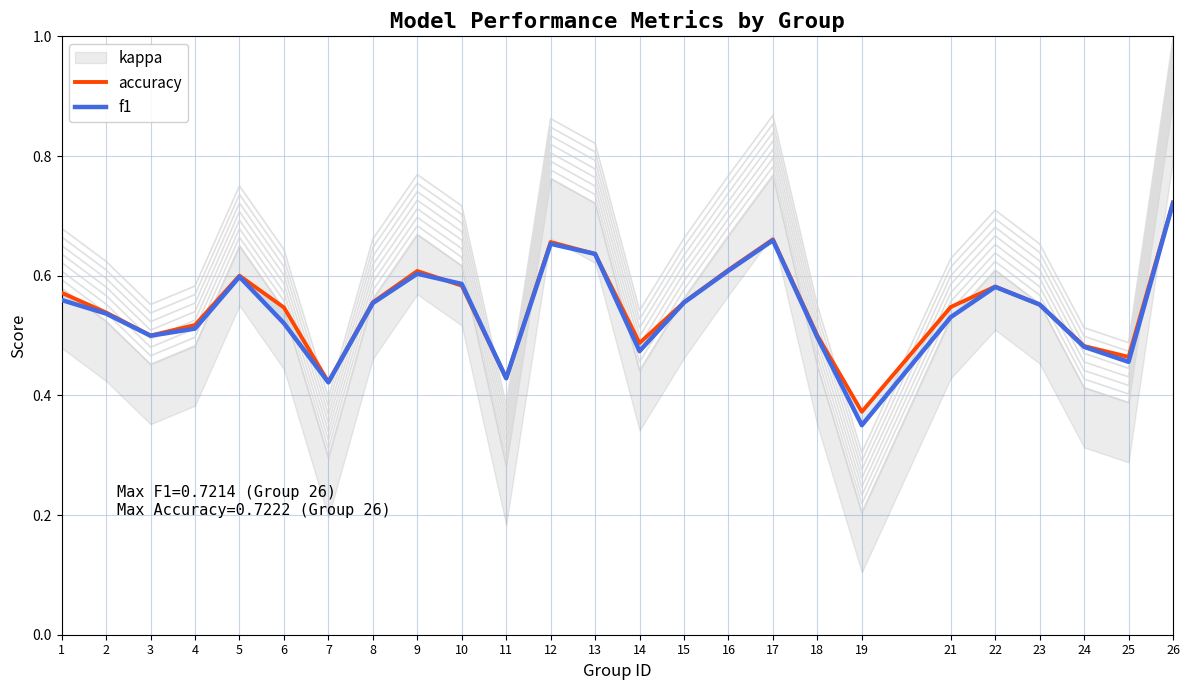

At which category is the sum across all series the highest?

26